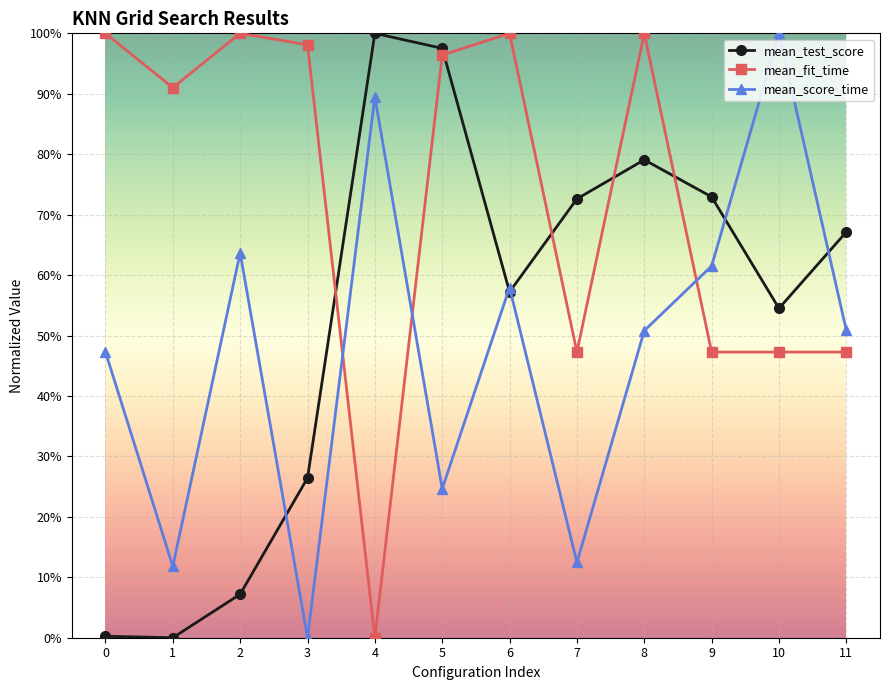

Between 0 and 3, which is larger?

3